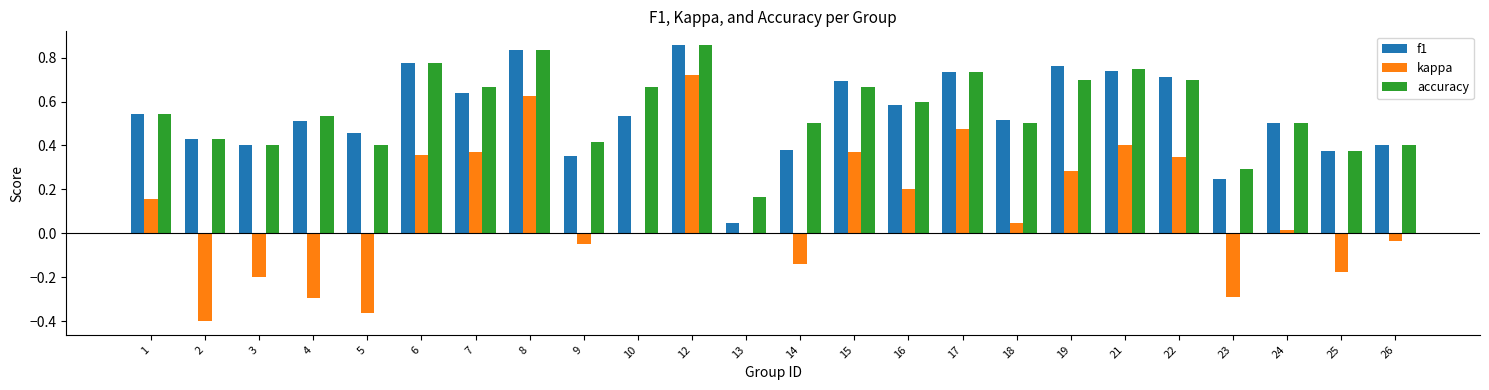

Which series changed the most between 6 and 25?

kappa